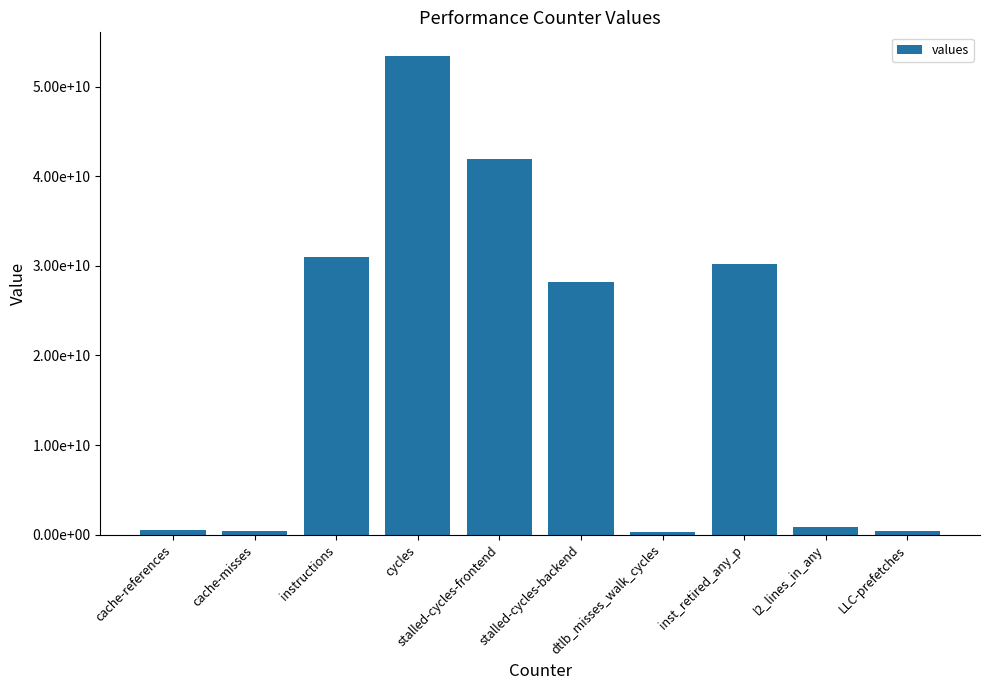

What is the label of the 10th bar from the left?

LLC-prefetches